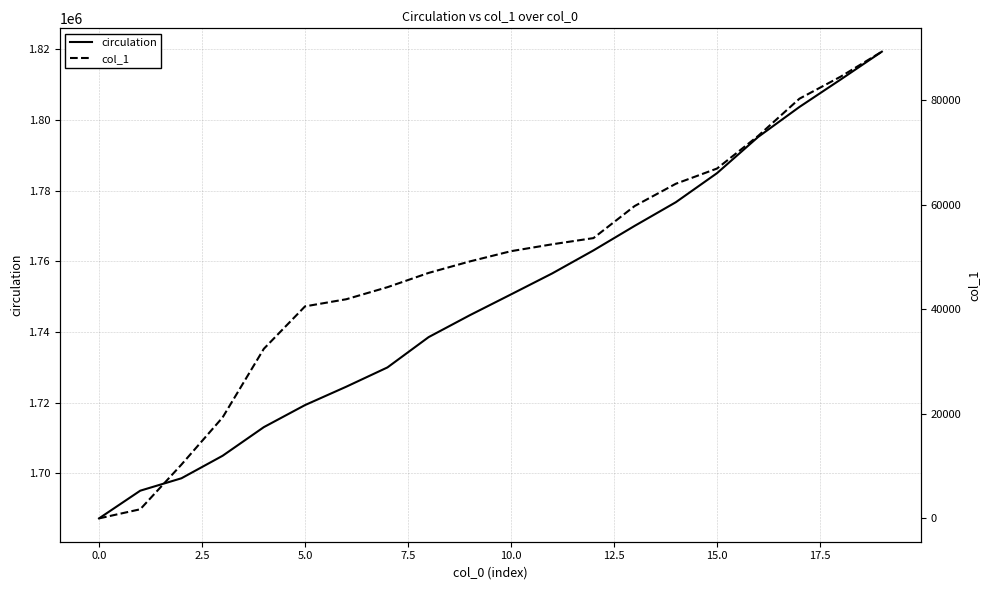

What are all the series names shown in the legend?

circulation, col_1